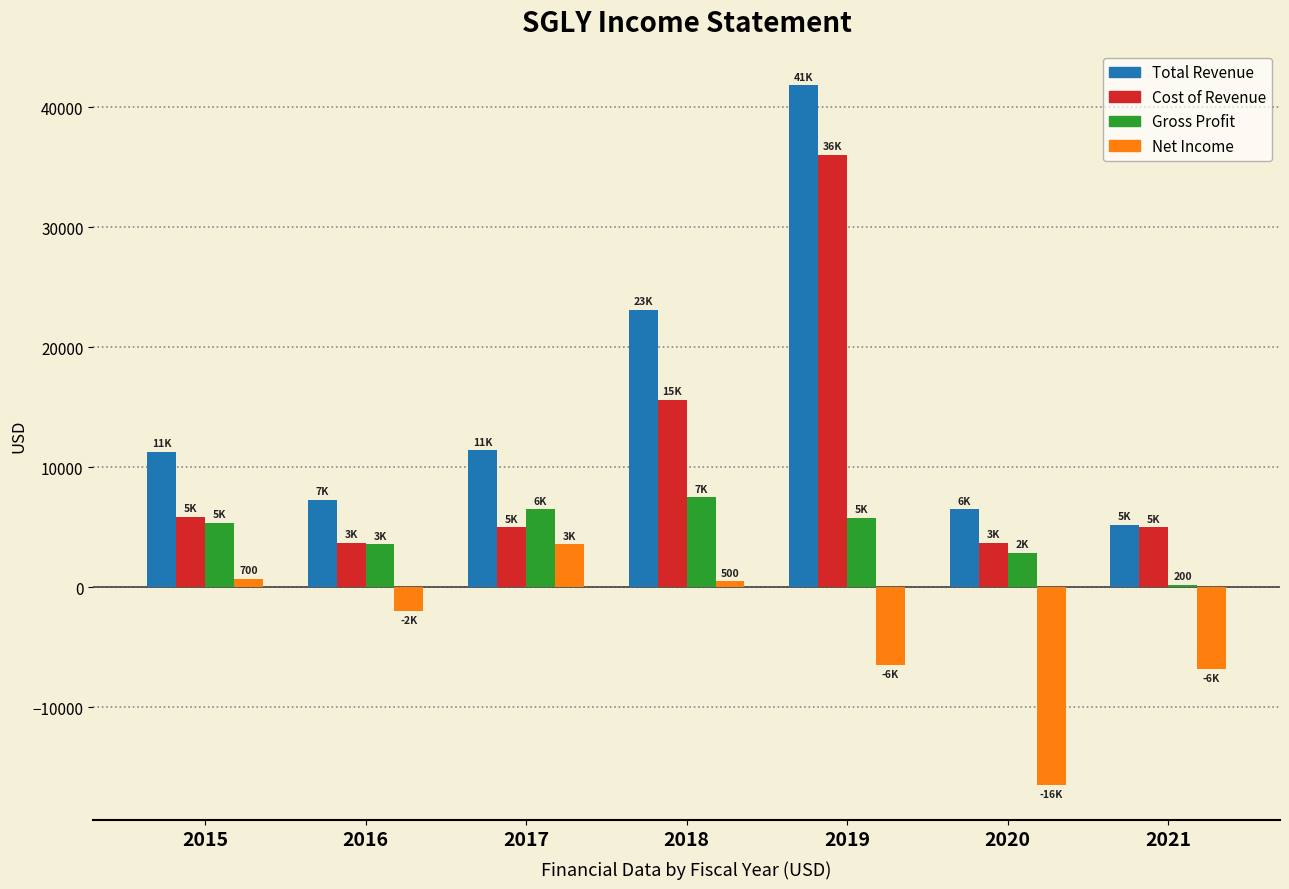

List the series in order of their peak value, lowest first.

Net Income, Gross Profit, Cost of Revenue, Total Revenue